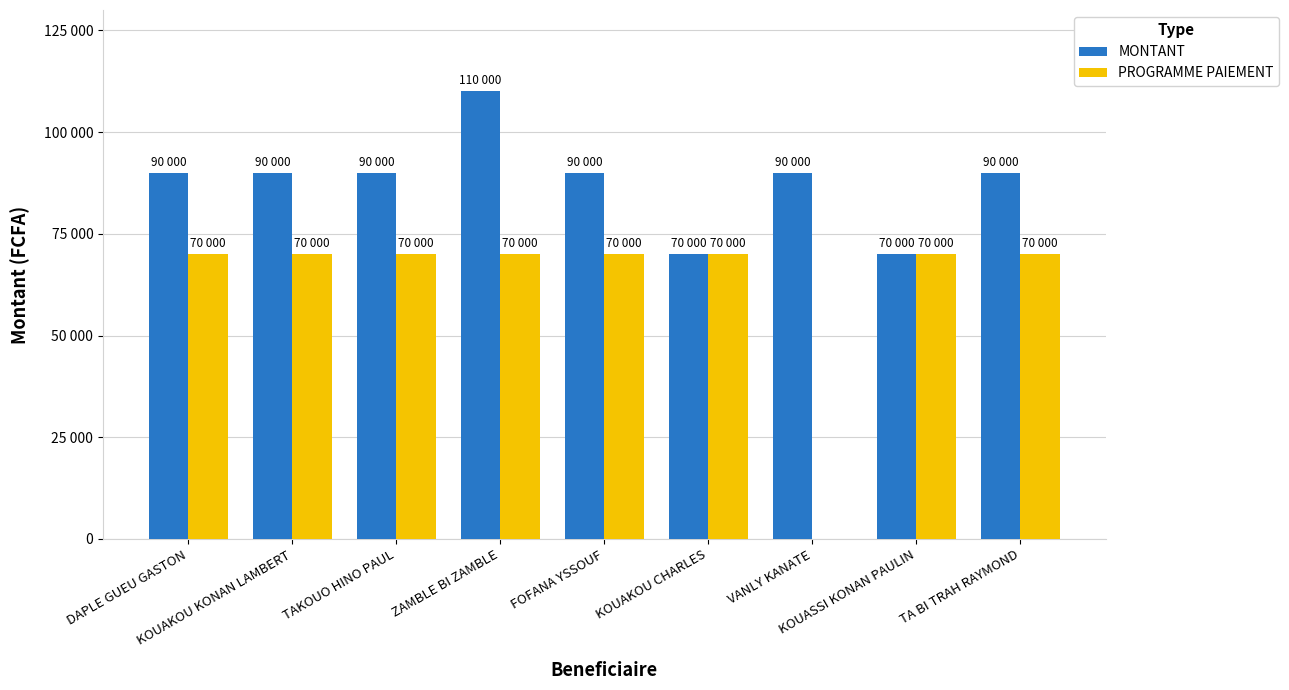

What is the value of the PROGRAMME PAIEMENT bar at the 9th from the left?

70000